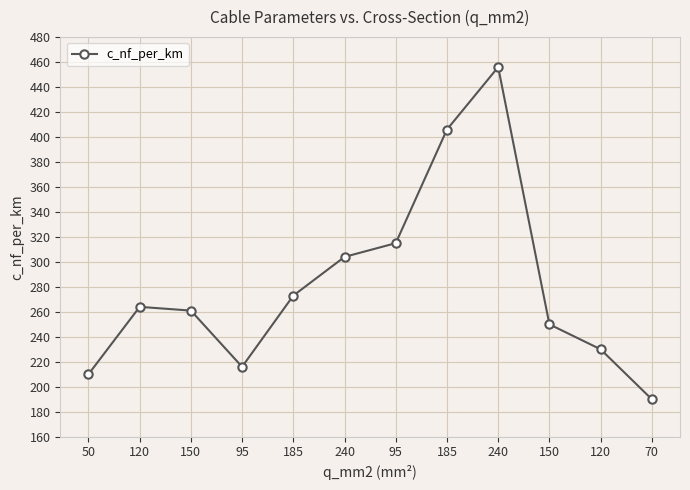

At which category does the data reach its first local peak?

120